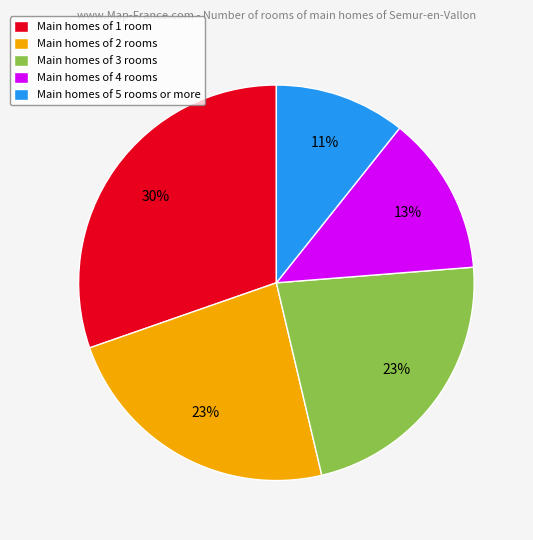

How many slices are in this pie chart?

5